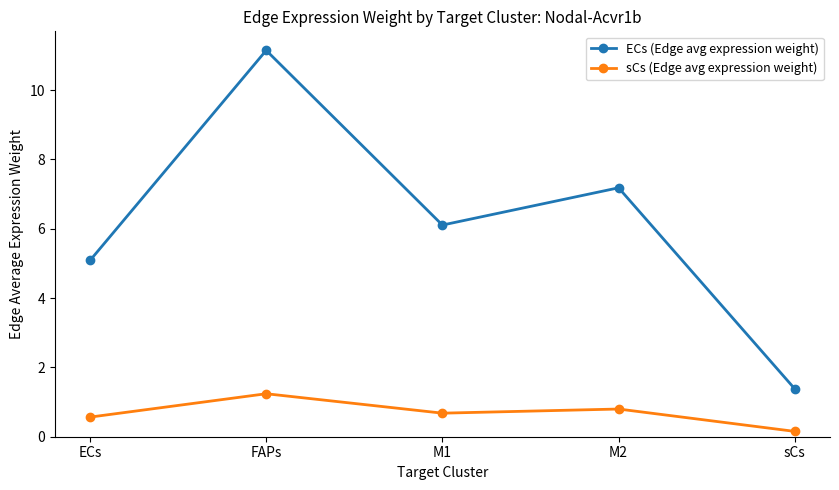

What are all the series names shown in the legend?

ECs (Edge avg expression weight), sCs (Edge avg expression weight)